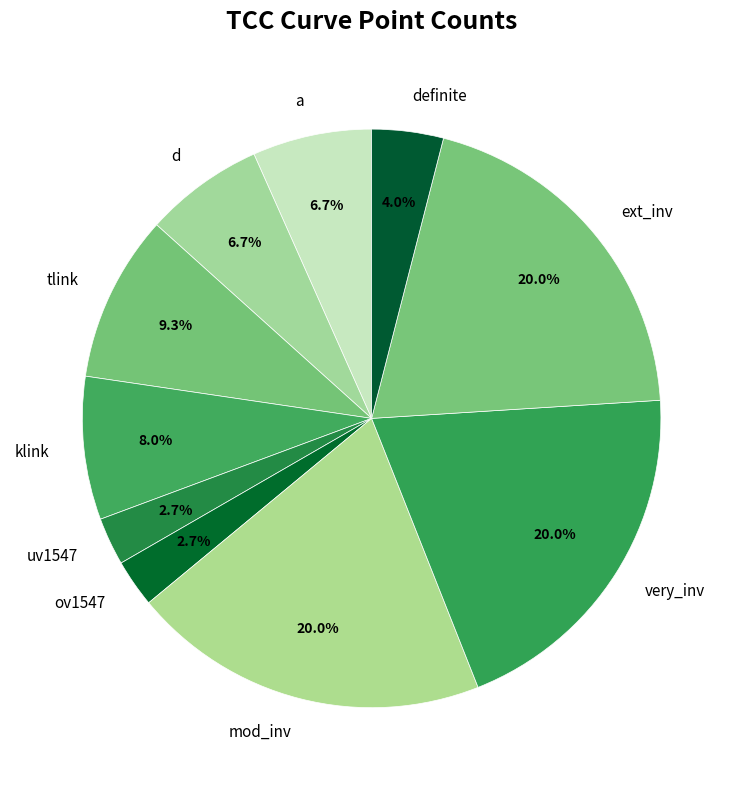

Does mod_inv represent more than half of the total?

No